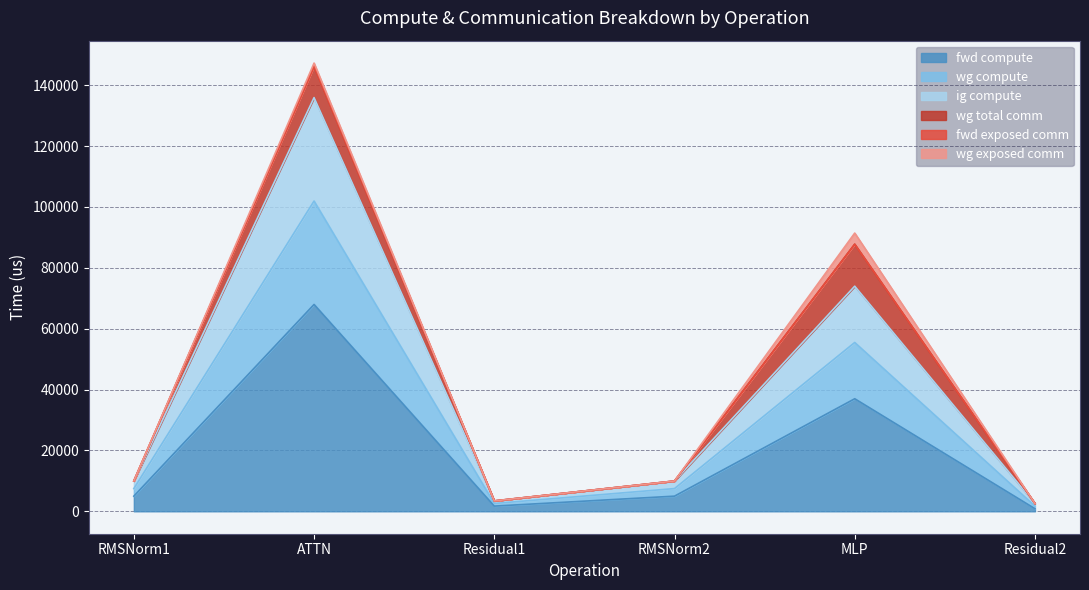

What is the lowest value of the fwd compute series?

854.8